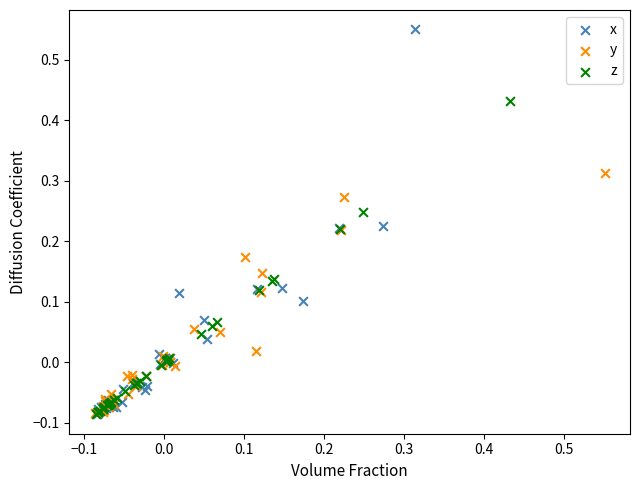

Which series contains the highest Y value?

x